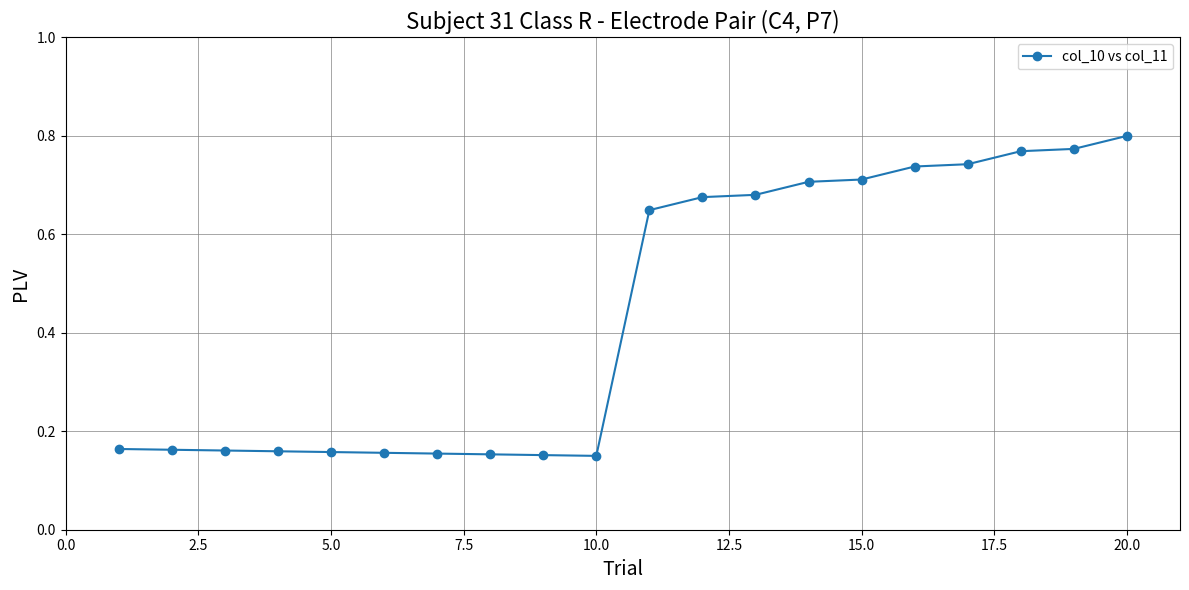

Count the values in the range 0 to 1.

20